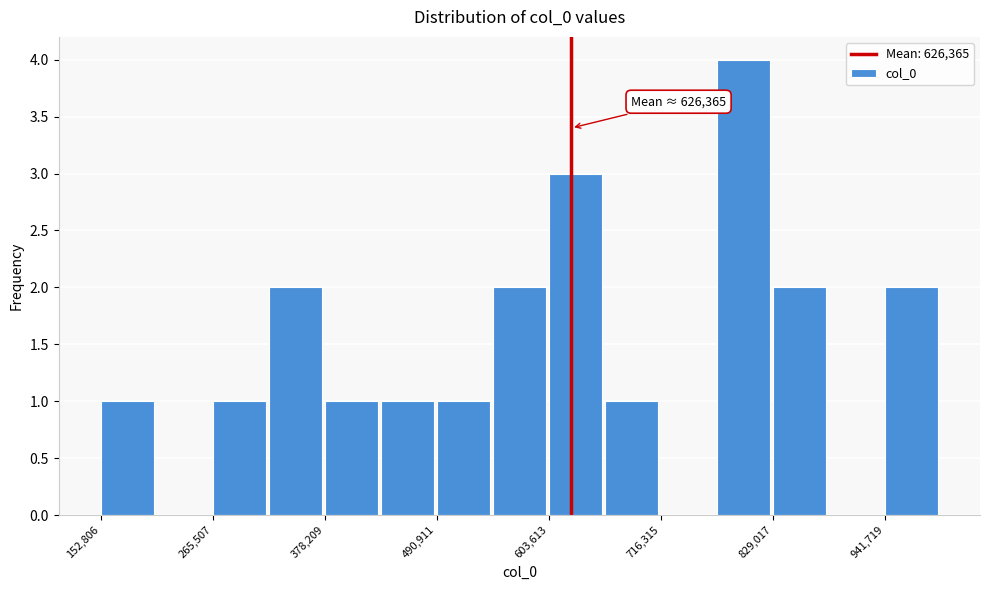

Read against the x-axis, roughly where is the centre of the tallest bar?

800000